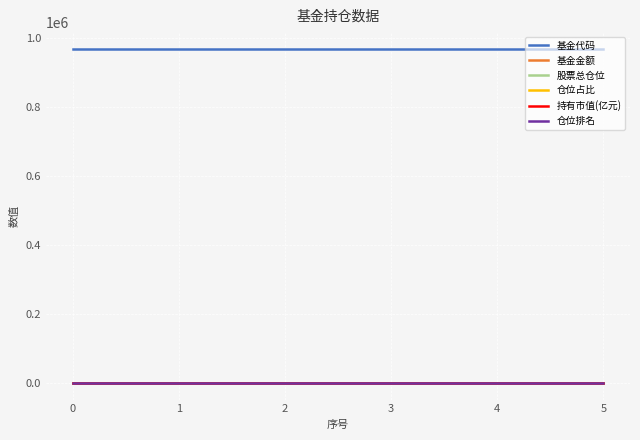

True or false: 基金金额 has a value of 6.9 at 1.

False